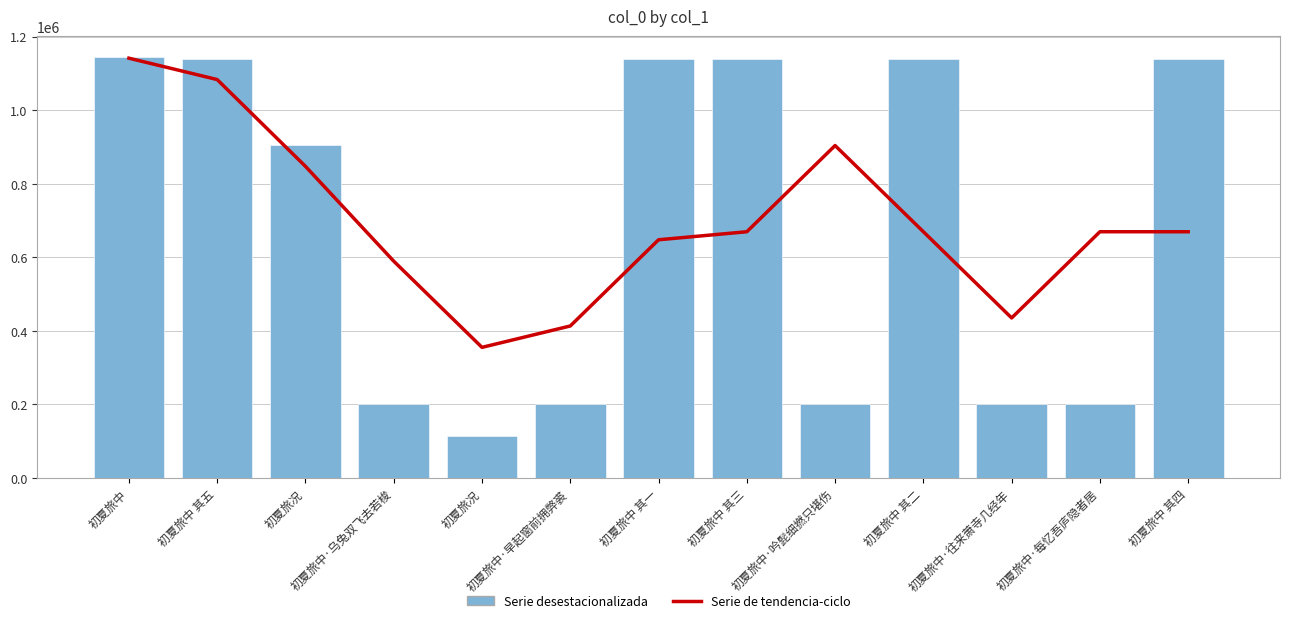

Rank the series by their average value, from lowest to highest.

Serie desestacionalizada, Serie de tendencia-ciclo